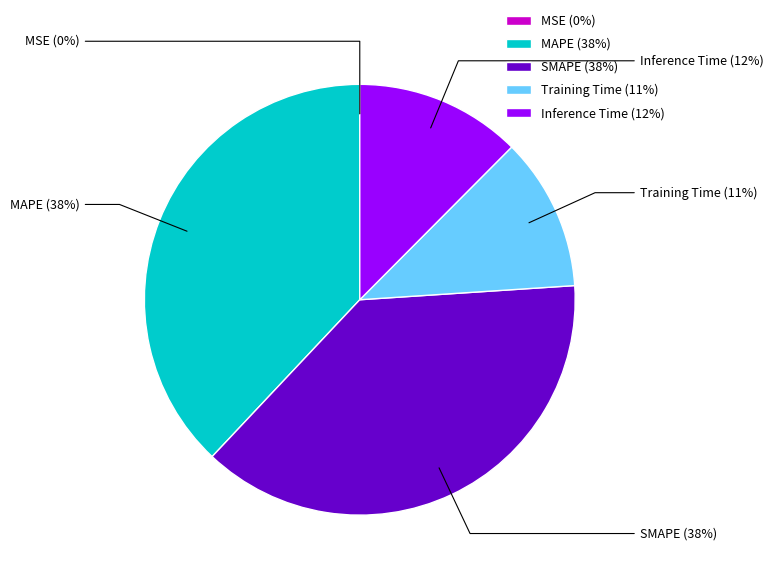

What percentage is the SMAPE slice, to the nearest percent?

38%